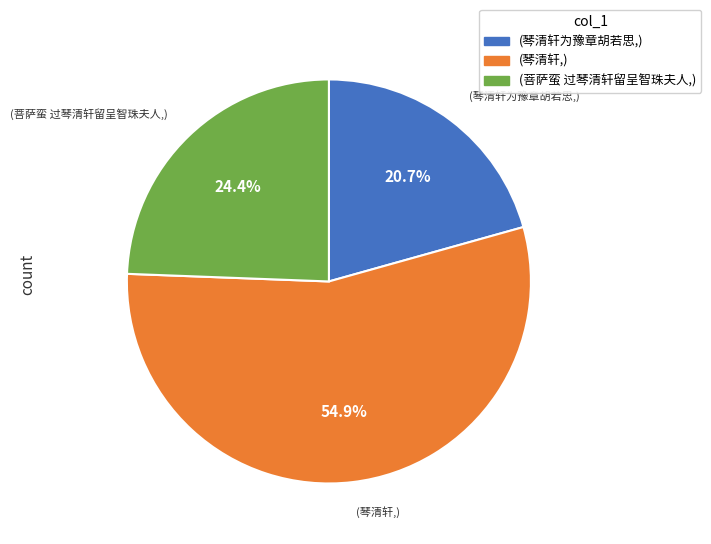

To the nearest percent, what is the difference between the largest and smallest slice percentages?

34%